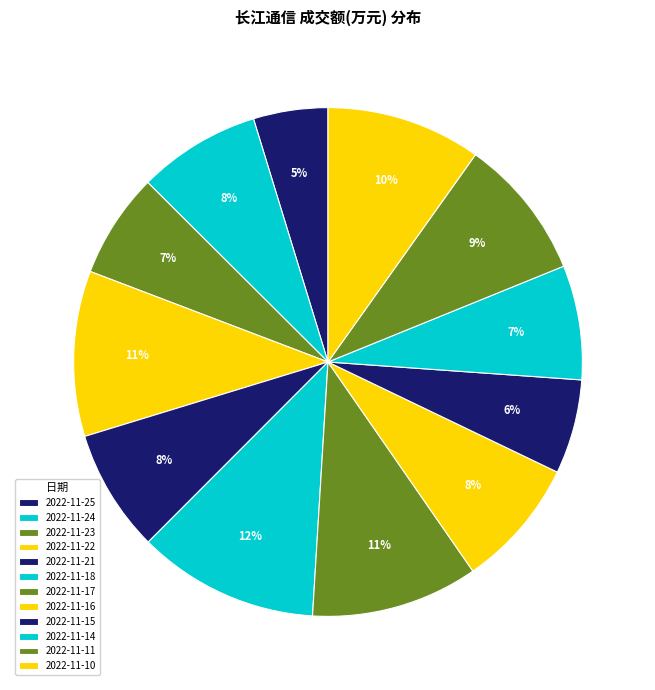

To the nearest percent, what is the difference between the 2022-11-10 and 2022-11-21 slice percentages?

2%